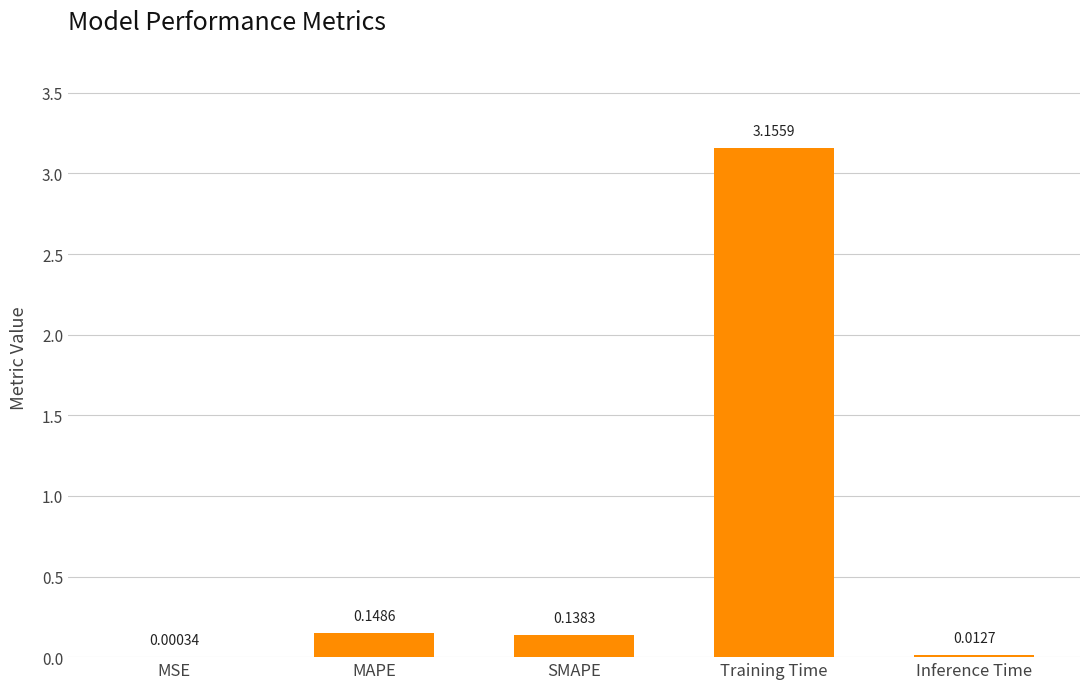

Where is the data nearest to the value 1?

MAPE